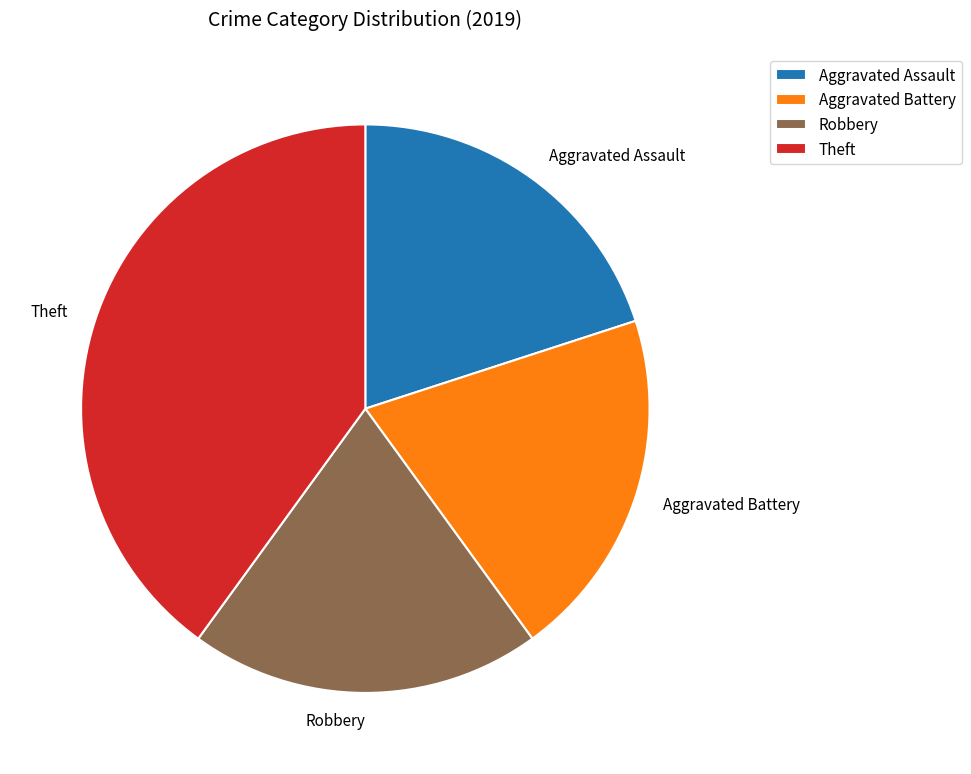

The Aggravated Assault slice represents 20% of the pie. True or false?

True